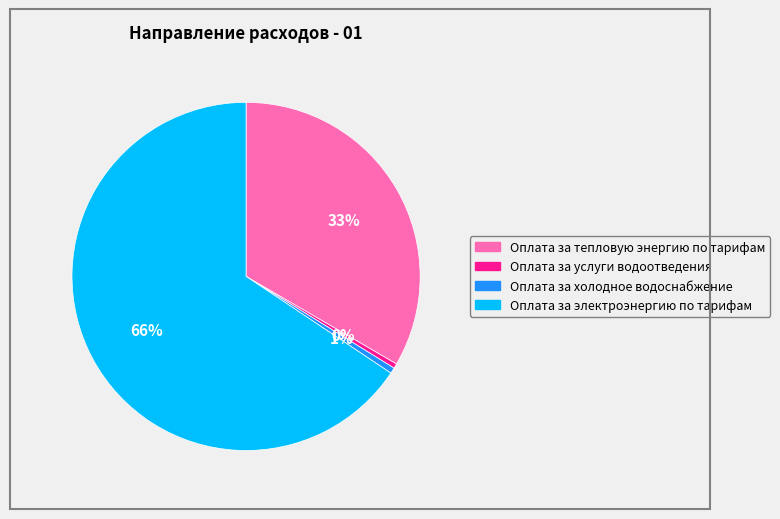

True or false: Оплата за холодное водоснабжение accounts for 1% of the total.

True